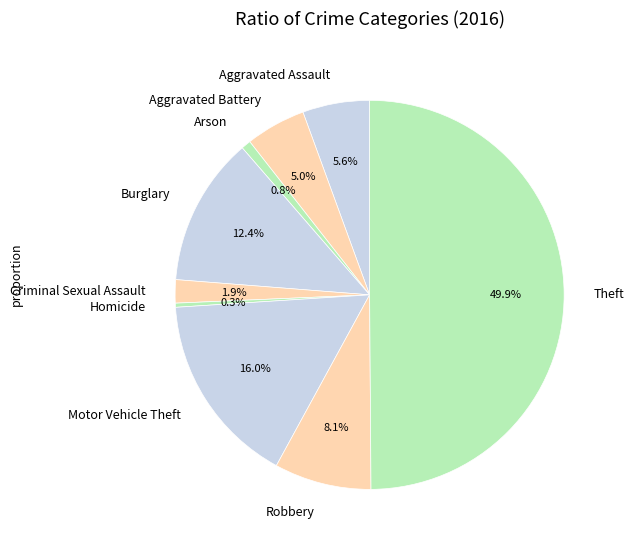

To the nearest percent, what is the average slice percentage?

11%